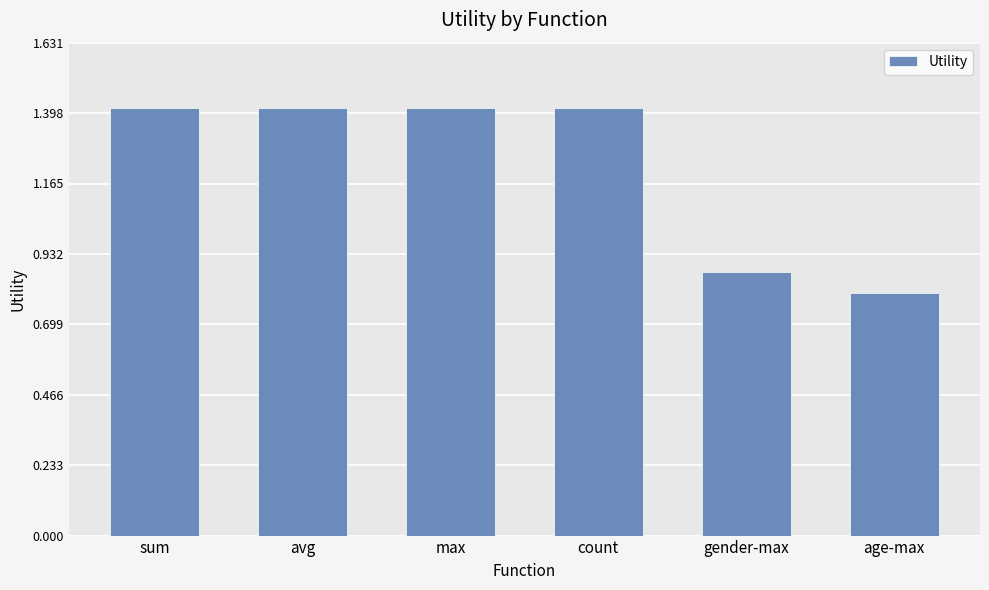

What is the sum of the values at gender-max and max?

2.3